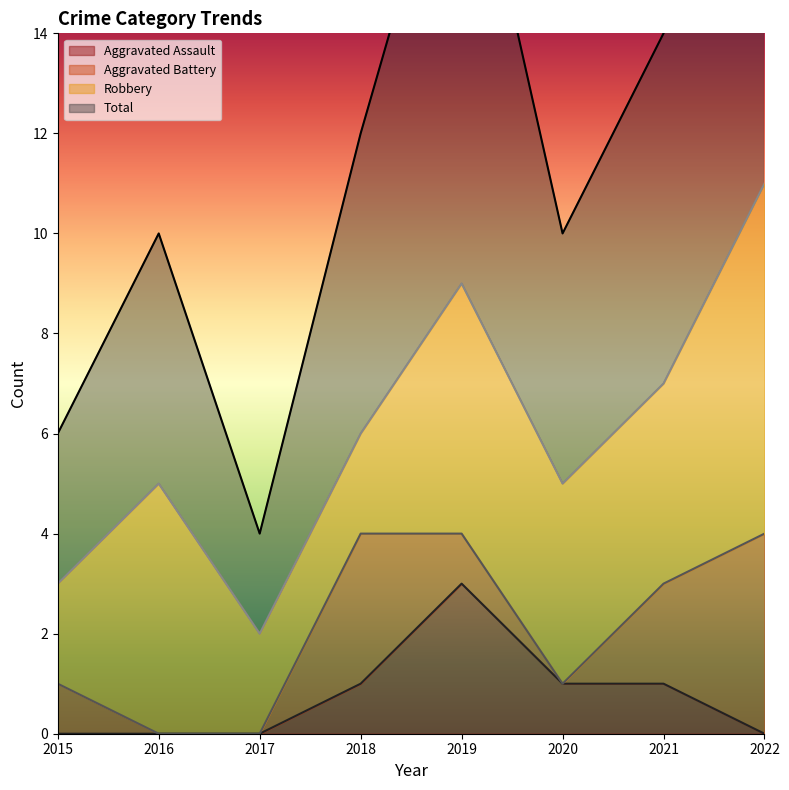

What is the difference between the maximum and minimum values in the Total series?

19